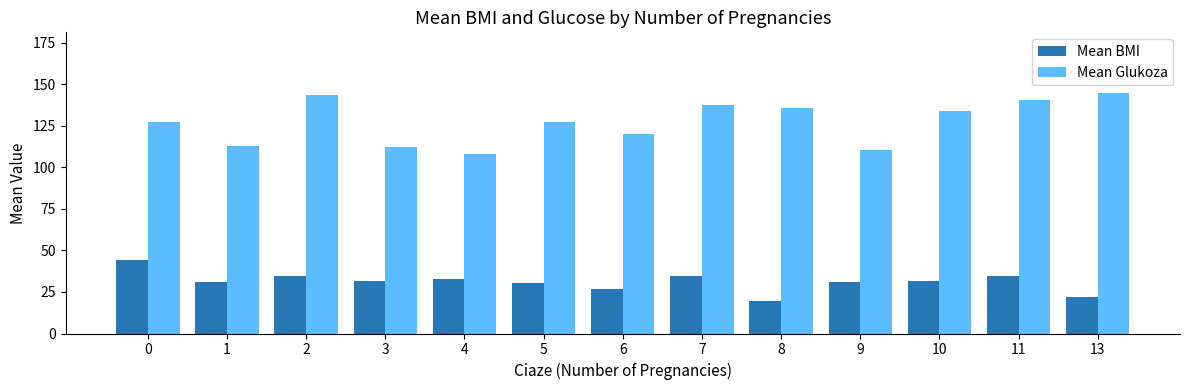

Is it true that Mean BMI equals 50.7 at 2?

False